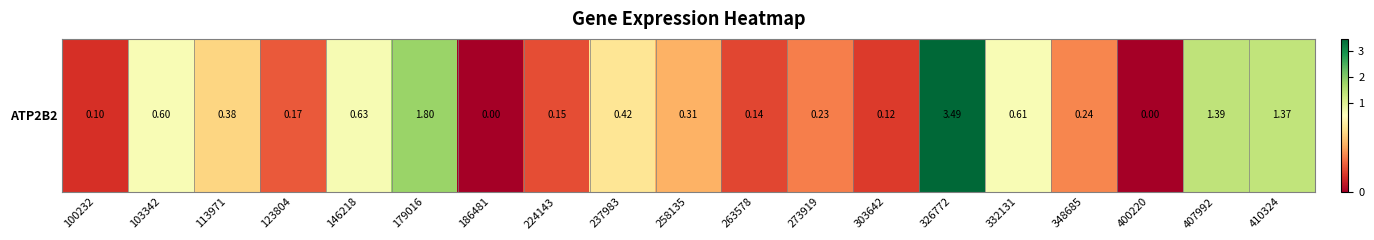

What is the ratio of the value at 332131 to the value at 407992?

0.4